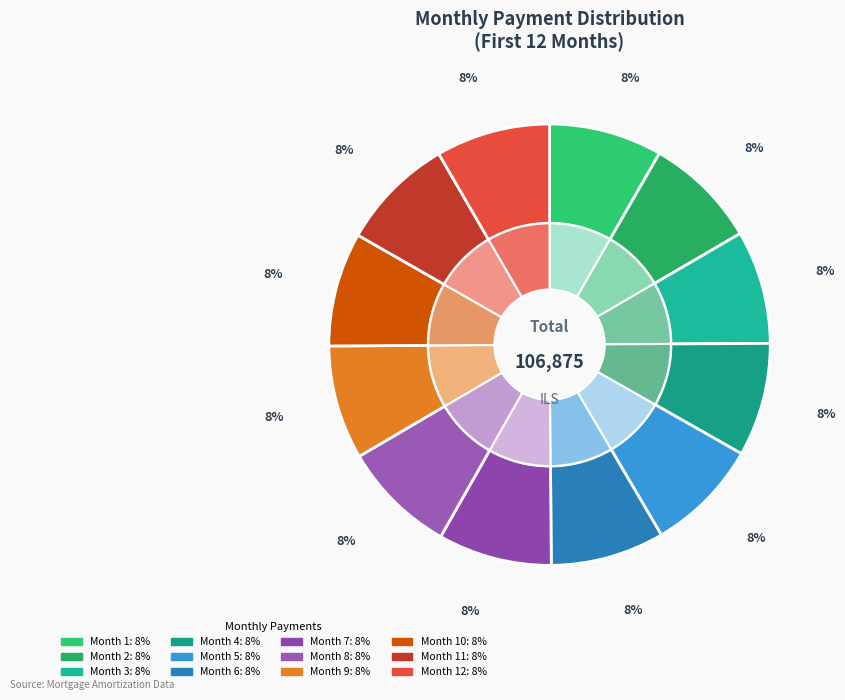

What percentage do Month 12 and Month 6 together represent?

16.7%